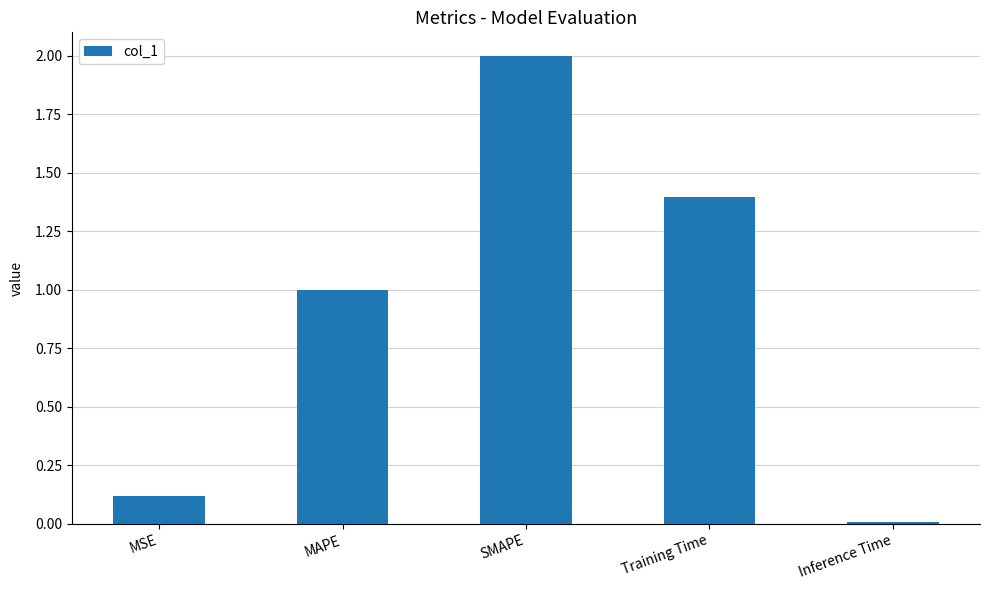

Read the value at MAPE.

1.0